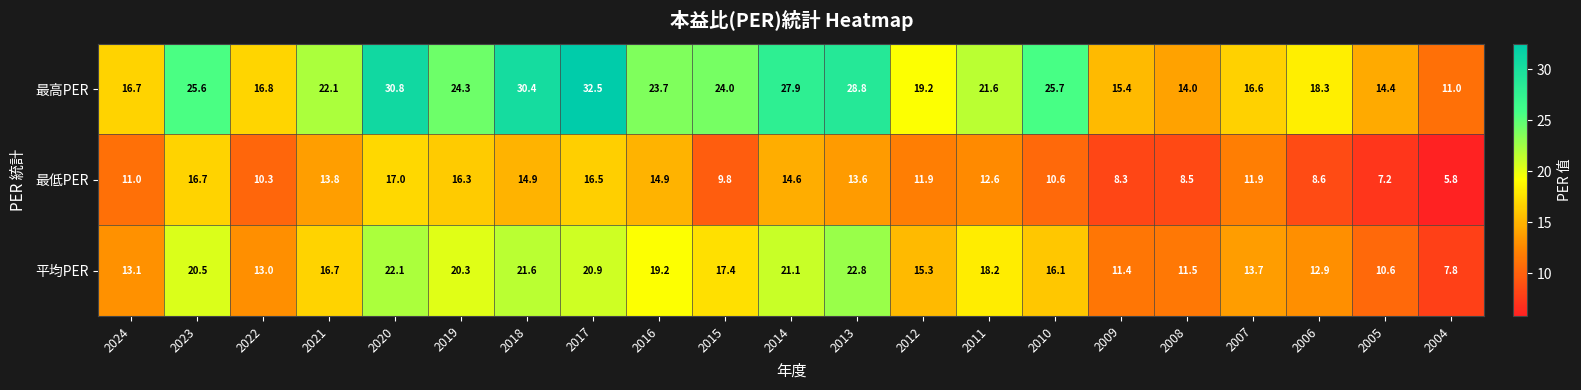

What is the difference between the highest and lowest values at 2009?

7.1